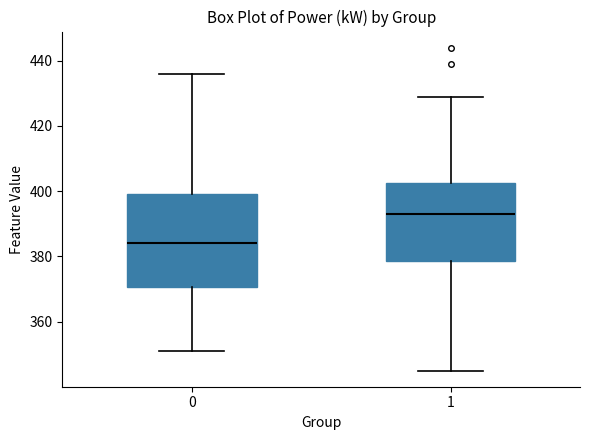

Reading left to right, transcribe this box plot: for each box, give where its median line is, the range the box spans, and where its two whiskers end, as read against the y-axis. The values are not printed on the chart, so give them approximately, as read against the axis.

0: median 384, box 370 to 400, whiskers 352 to 436
1: median 394, box 378 to 402, whiskers 346 to 430